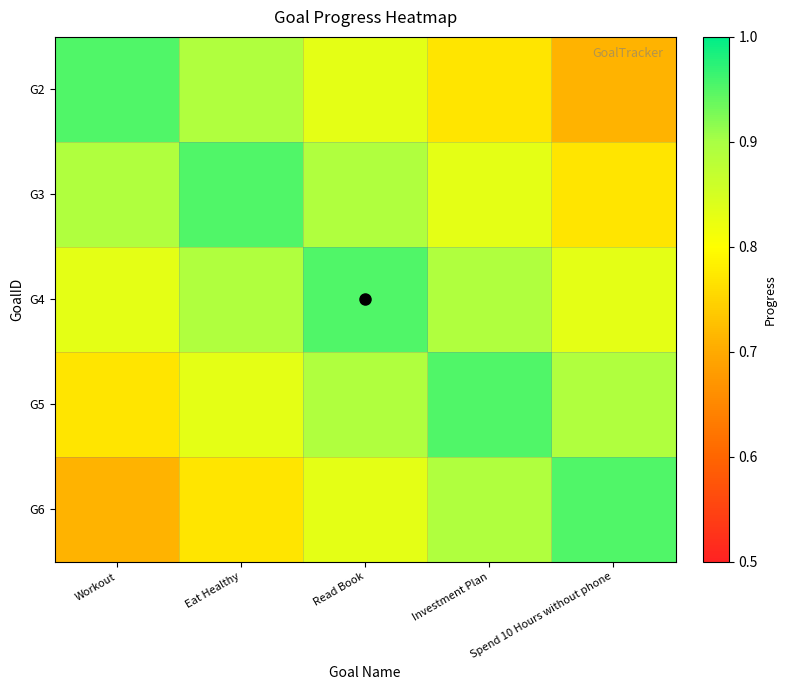

At which category does the chart reach its peak across all series?

Workout